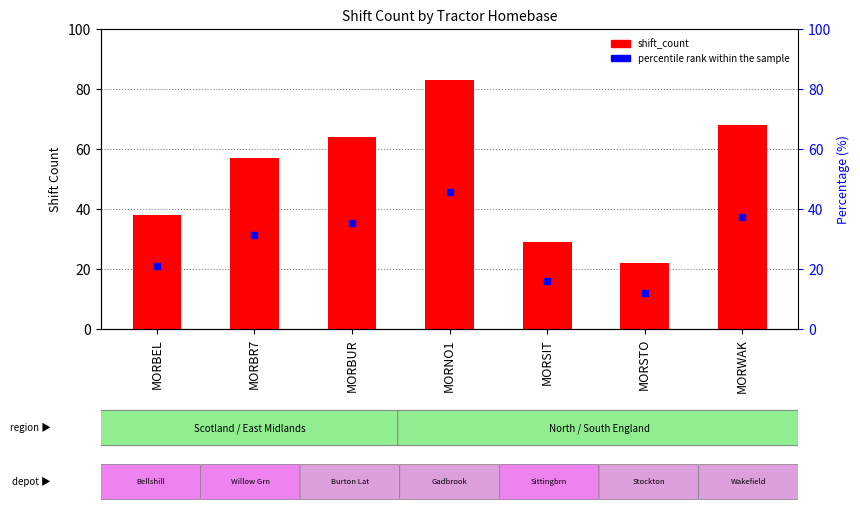

List the labels in order of value, largest first.

MORNO1, MORWAK, MORBUR, MORBR7, MORBEL, MORSIT, MORSTO